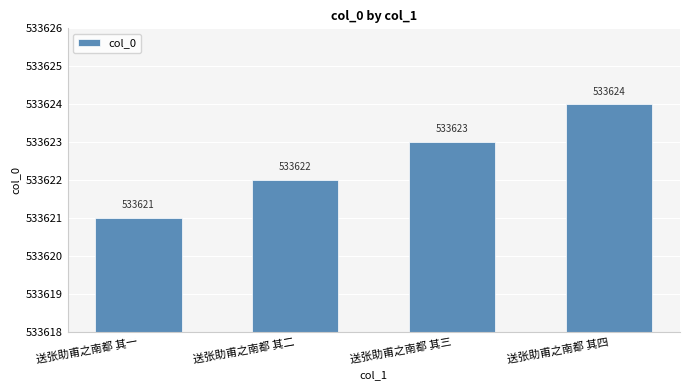

Between 送张助甫之南都 其四 and 送张助甫之南都 其三, which is larger?

送张助甫之南都 其四